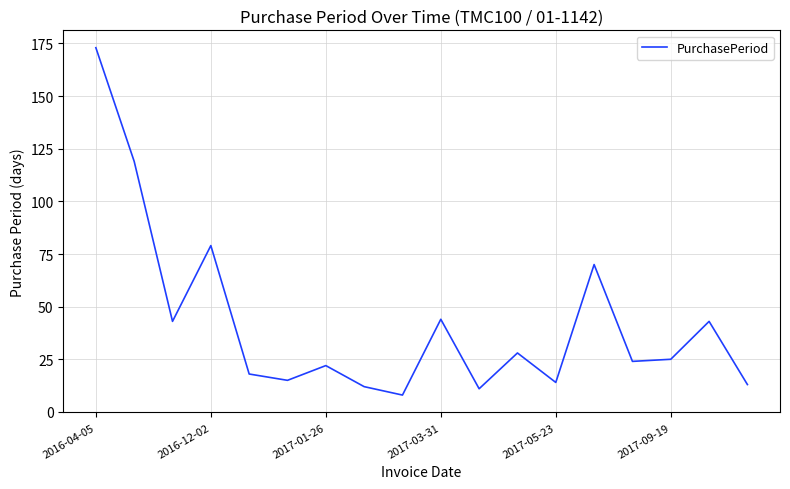

What is the difference between the maximum and minimum values?

165